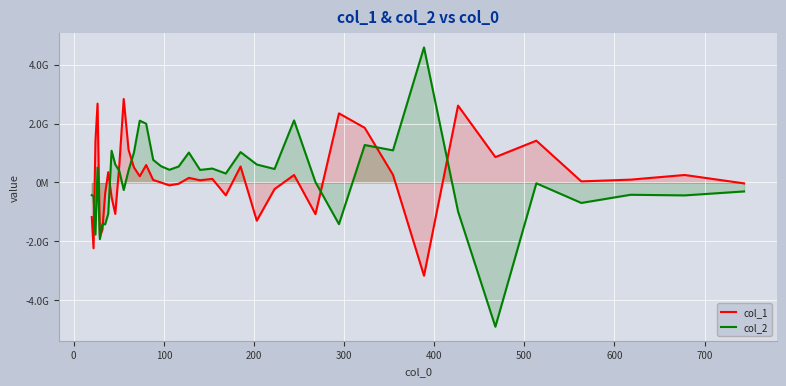

Rank the series by their average value, from lowest to highest.

col_2, col_1